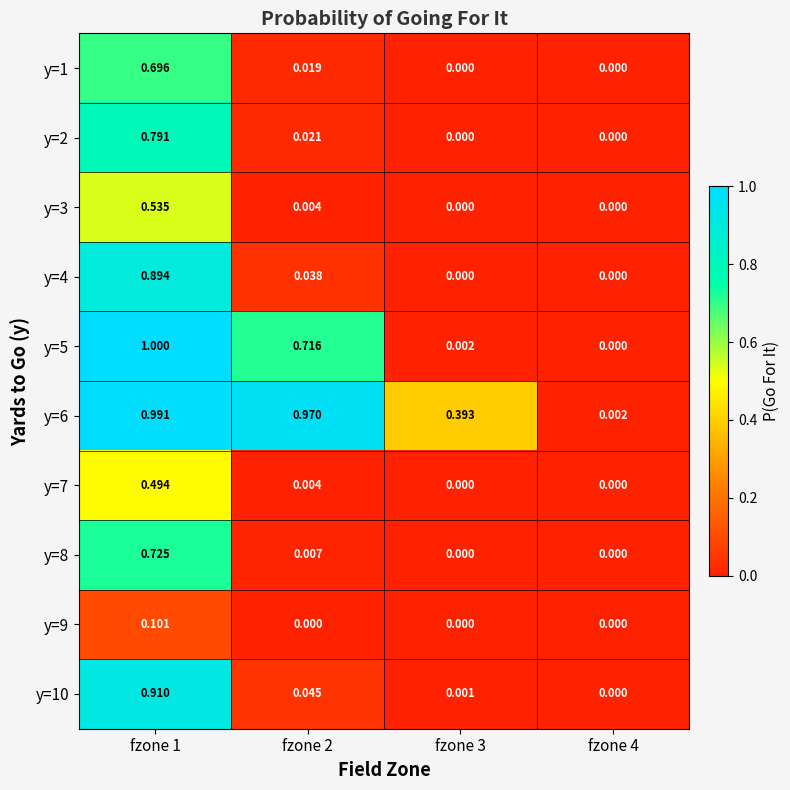

Is the value of y=2 at fzone 1 greater than the value of y=1 at fzone 4?

Yes